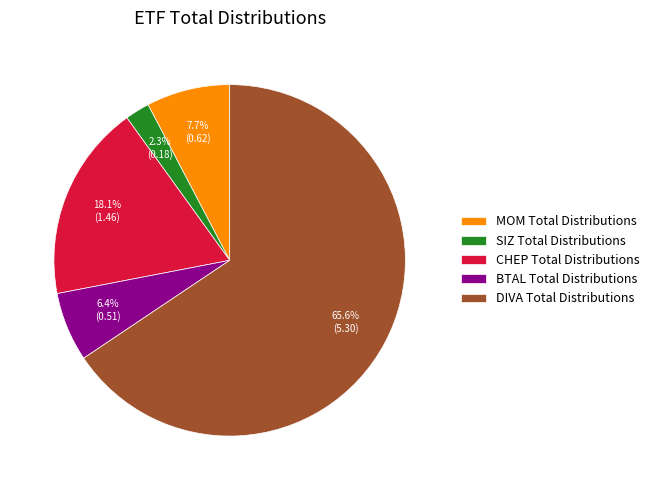

Is it true that CHEP Total Distributions is 30% of the pie?

False